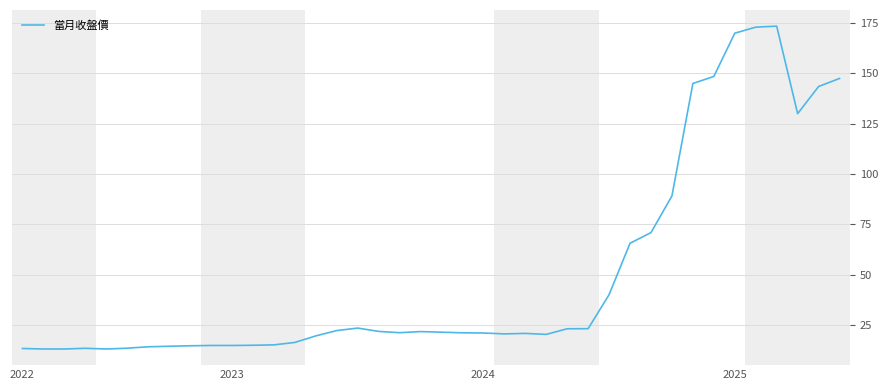

What is the greatest value displayed?

173.5